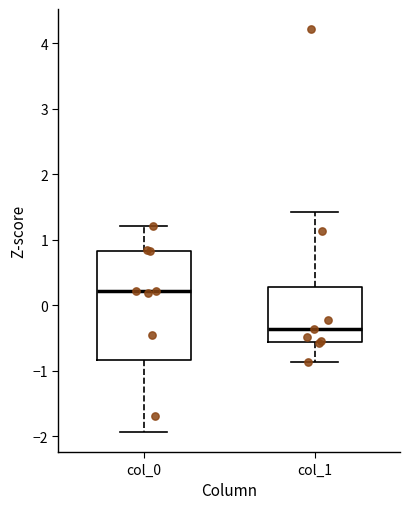

Reading left to right, transcribe this box plot: for each box, give where its median line is, the range the box spans, and where its two whiskers end, as read against the y-axis. The values are not printed on the chart, so give them approximately, as read against the axis.

col_0: median 0.2, box -0.8 to 0.8, whiskers -1.9 to 1.2
col_1: median -0.4, box -0.6 to 0.3, whiskers -0.9 to 1.4